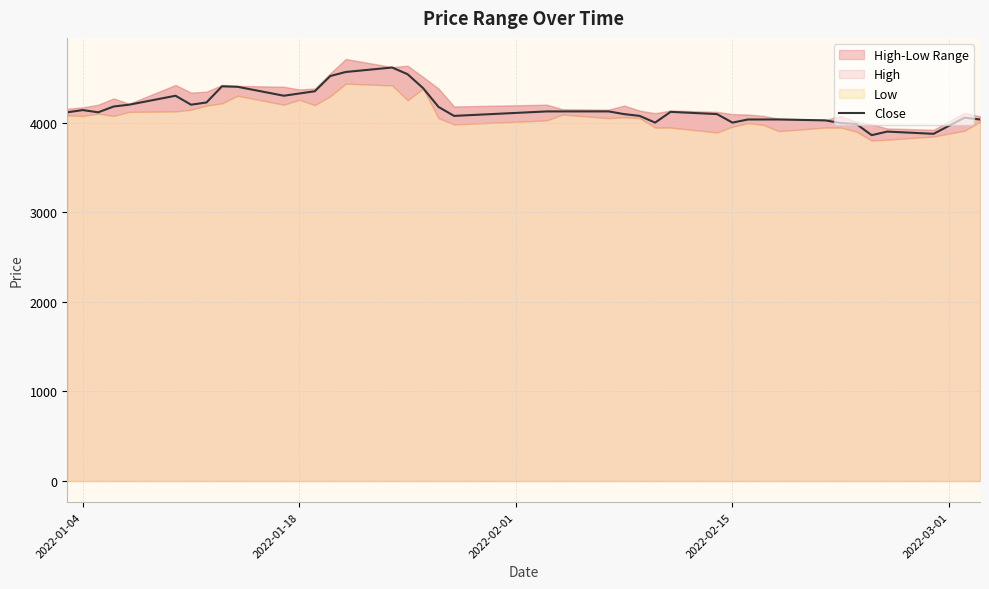

What is the value of the 29th point from the left?

4000